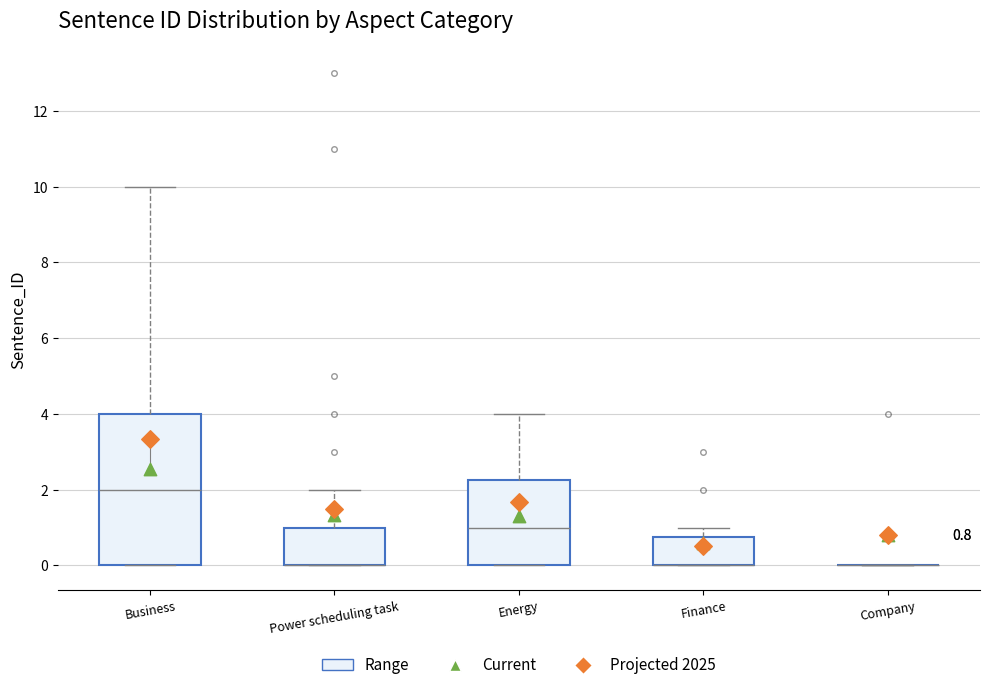

Comparing the boxes themselves (not the whiskers), which one is the tallest?

Business